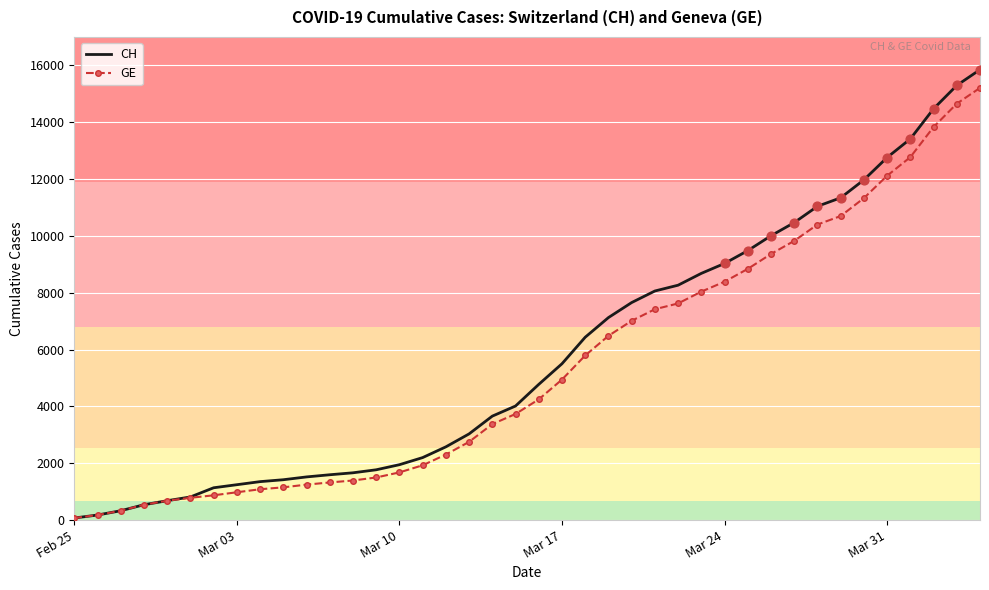

What are all the series names shown in the legend?

CH, GE